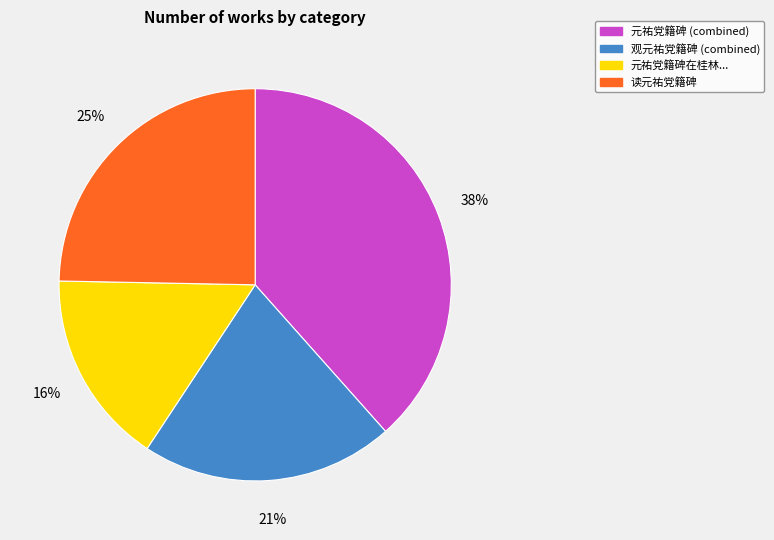

Is there a majority slice in this chart?

No